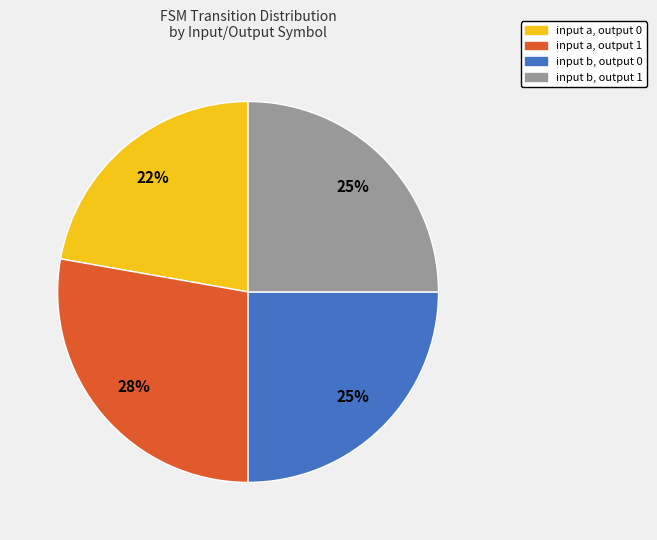

Is input b, output 0 the majority of the pie?

No